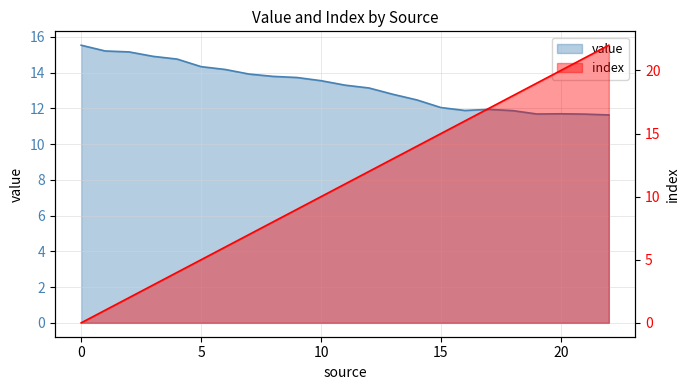

What is the difference between the highest and lowest values at 2?

13.2